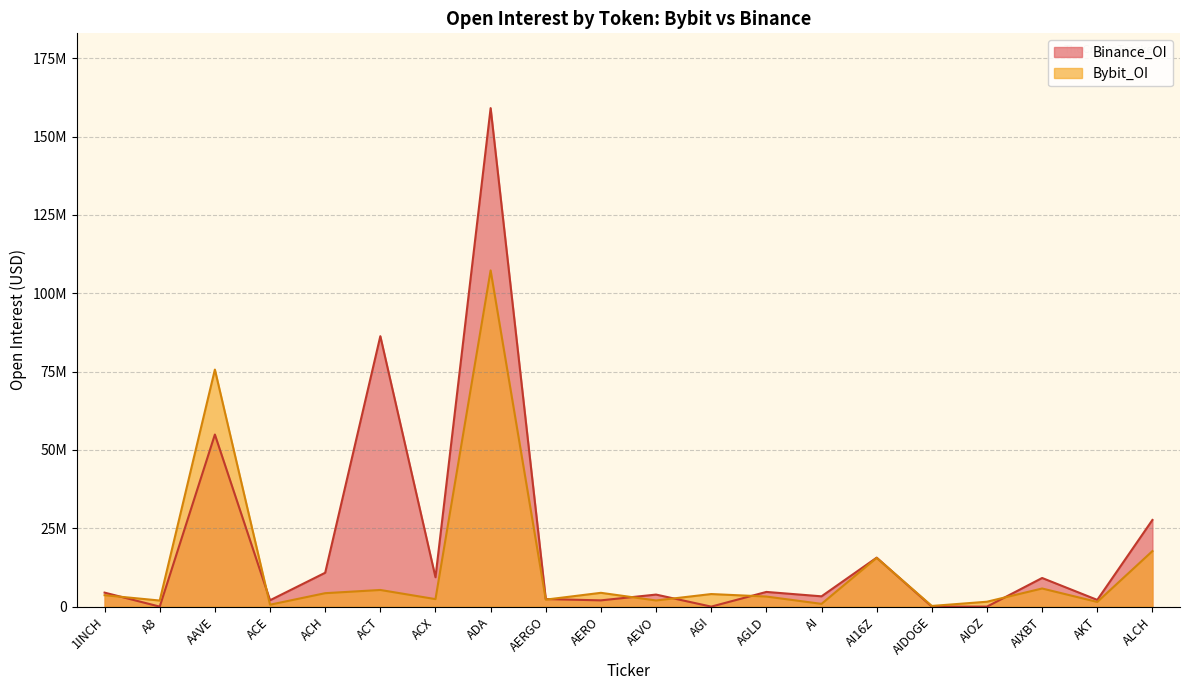

What is the difference between the Bybit_OI values at 1INCH and AAVE?

72010646